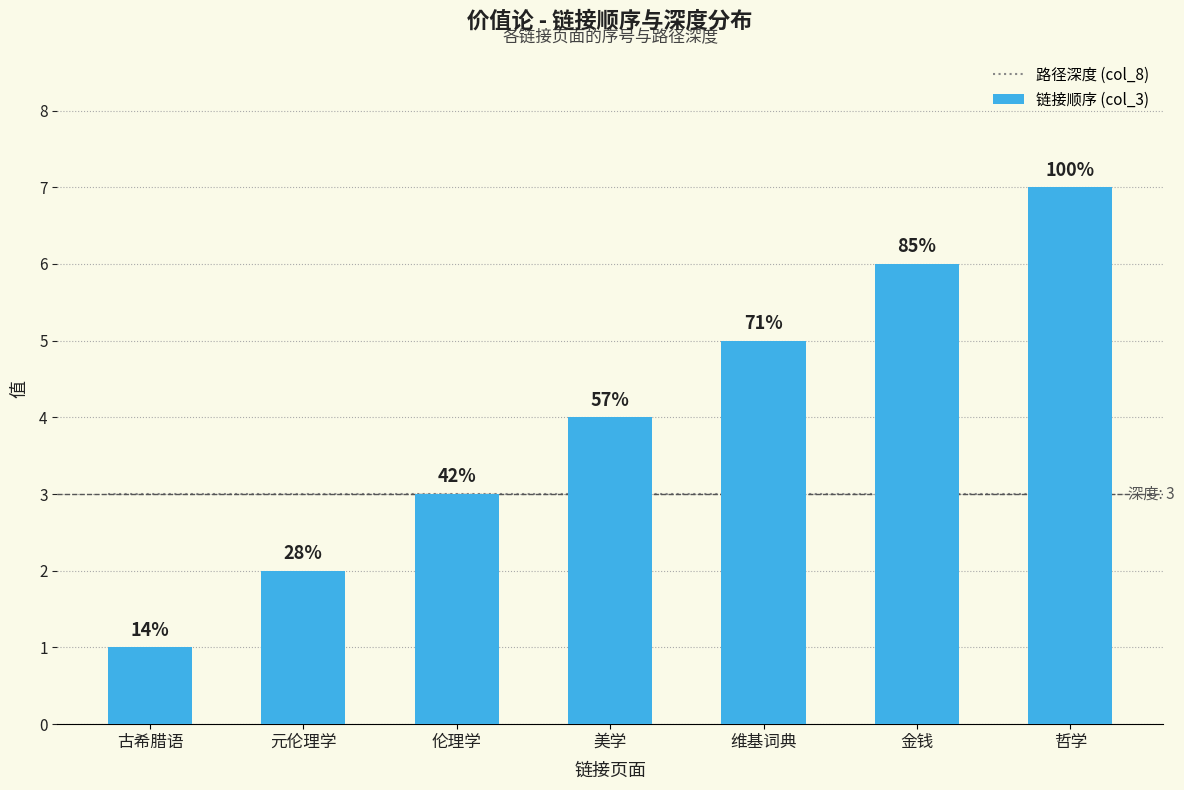

What is the smallest value displayed?

1